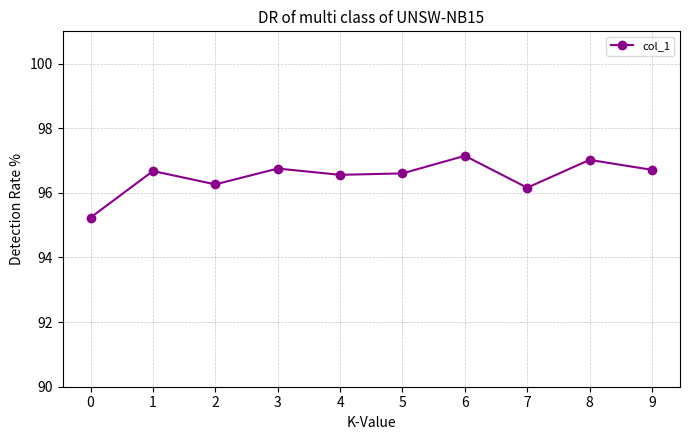

At which category does the data reach its first local valley?

2